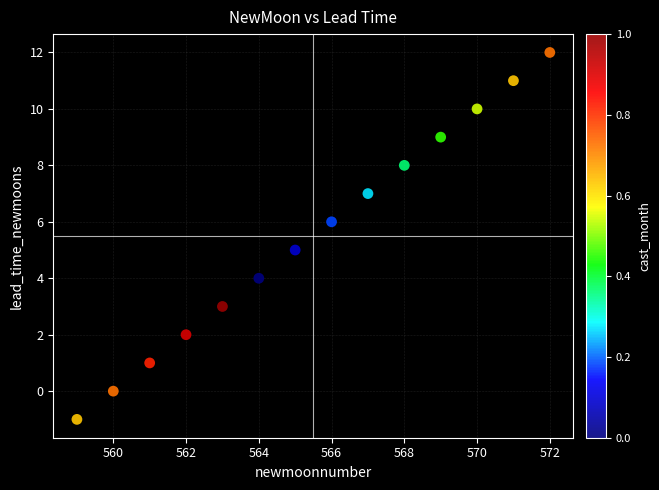

What is the range of Y values (max minus min)?

13